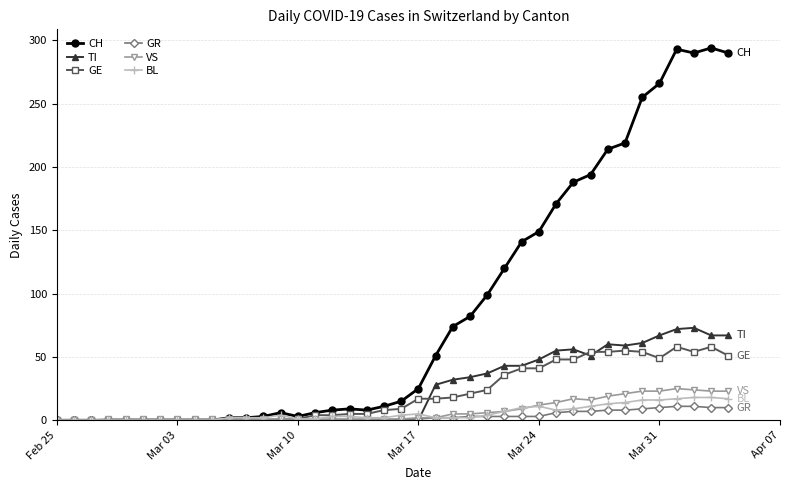

Which series has the widest spread of values?

CH